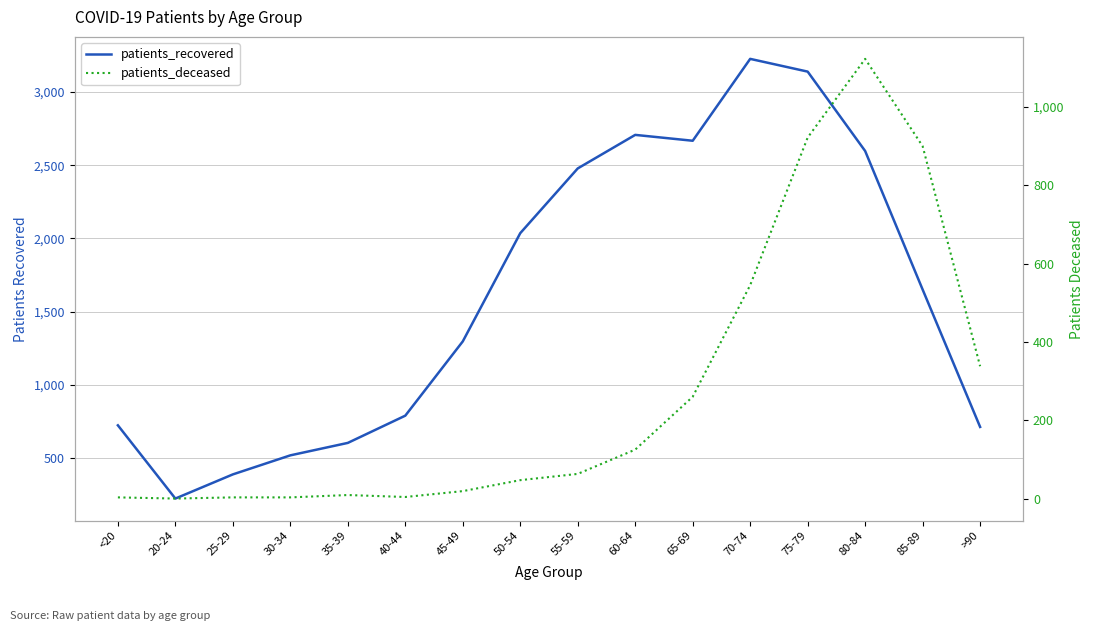

Rank the categories by patients_recovered value from highest to lowest.

70-74, 75-79, 60-64, 65-69, 80-84, 55-59, 50-54, 85-89, 45-49, 40-44, <20, >90, 35-39, 30-34, 25-29, 20-24